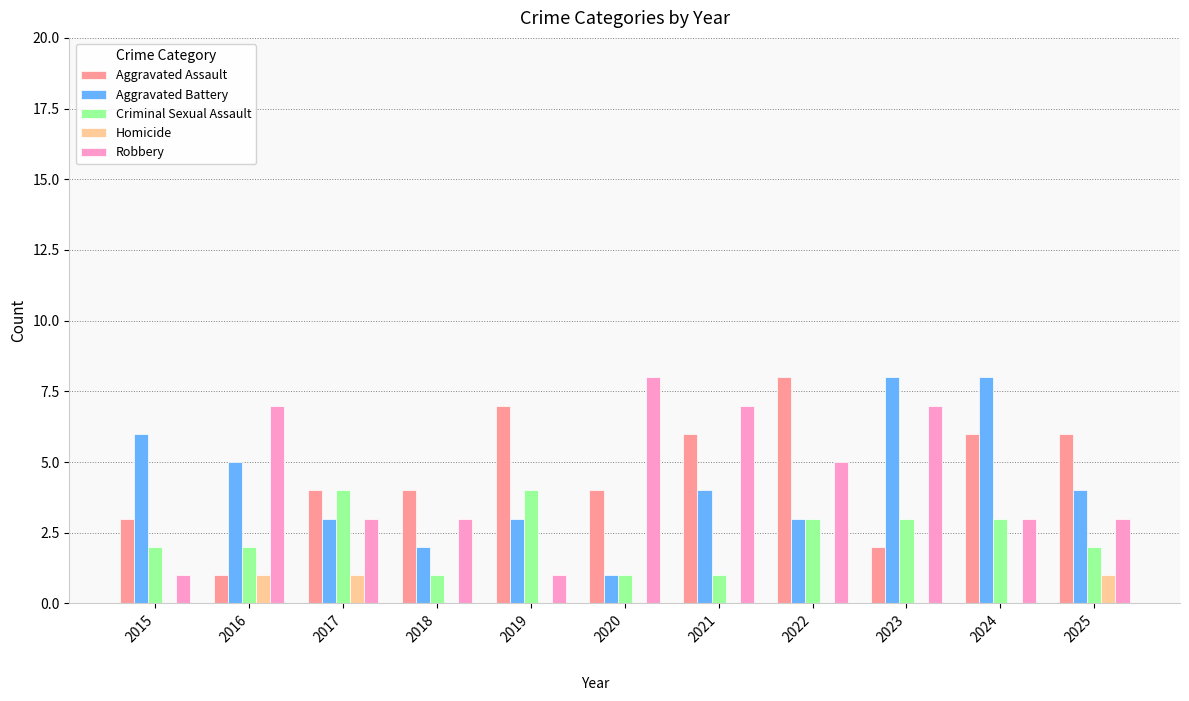

What is the greatest value displayed?

8